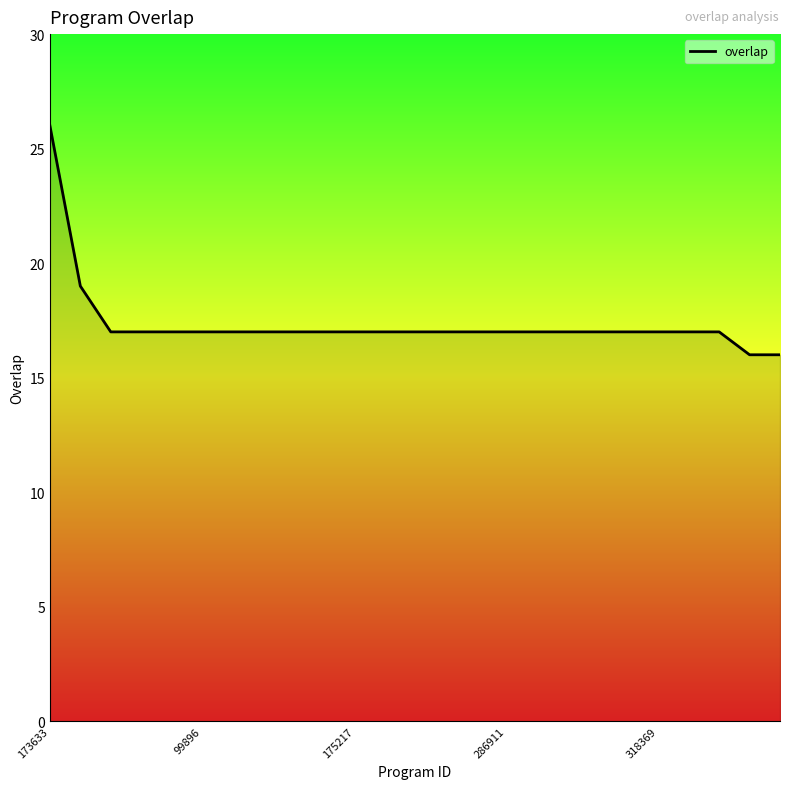

What is the greatest value displayed?

26